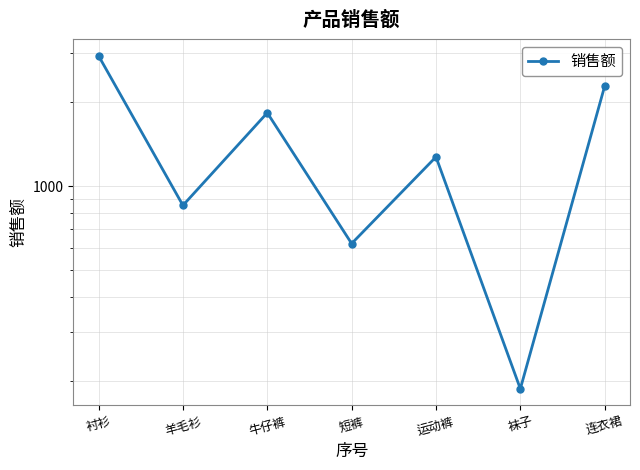

What is the ratio of the value at 袜子 to the value at 牛仔裤?

0.1